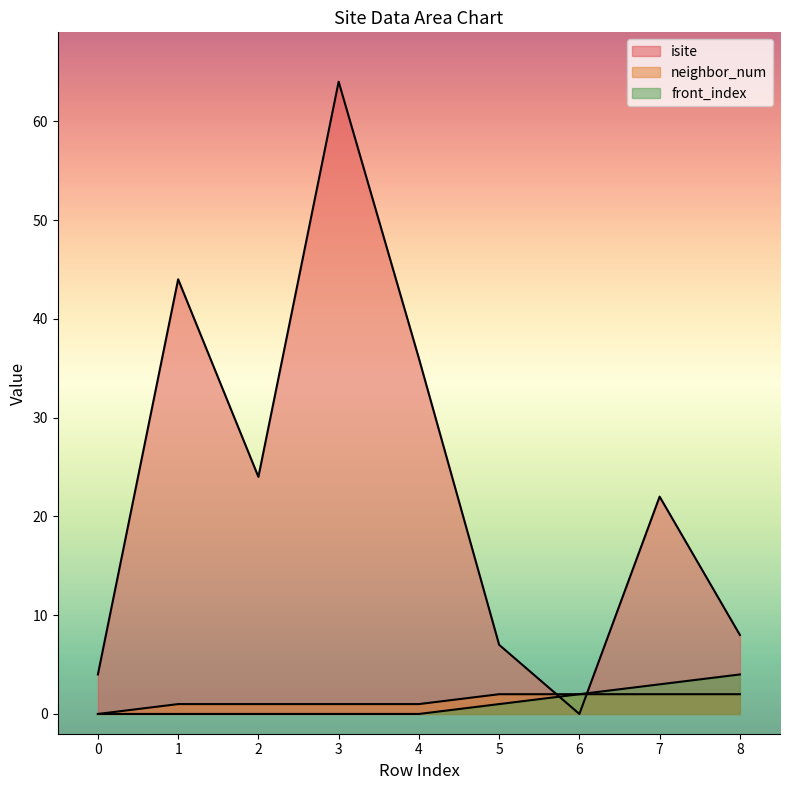

At which label does isite reach its peak?

3